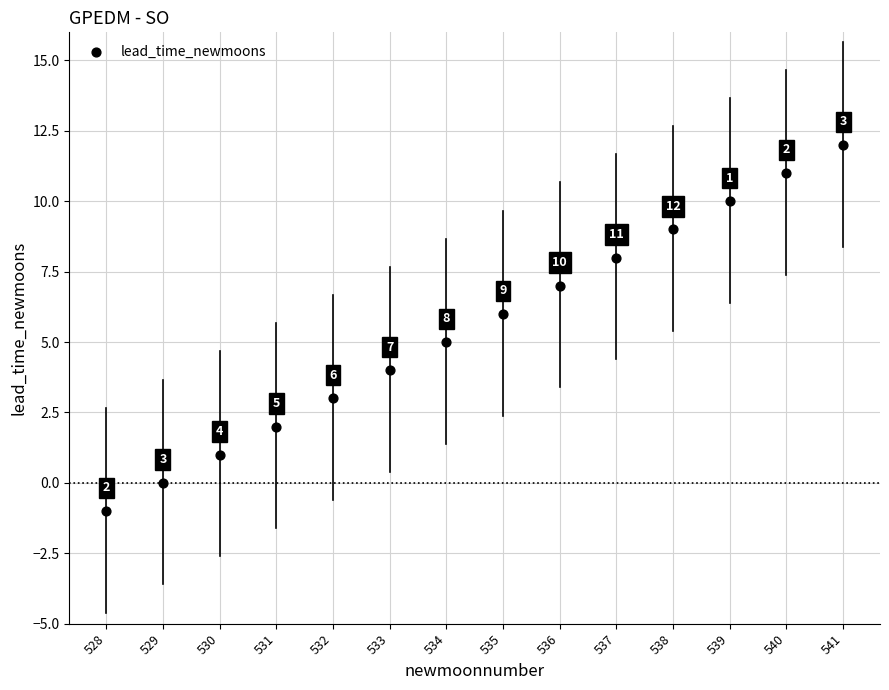

What Y value in the scatter plot is closest to 5?

5